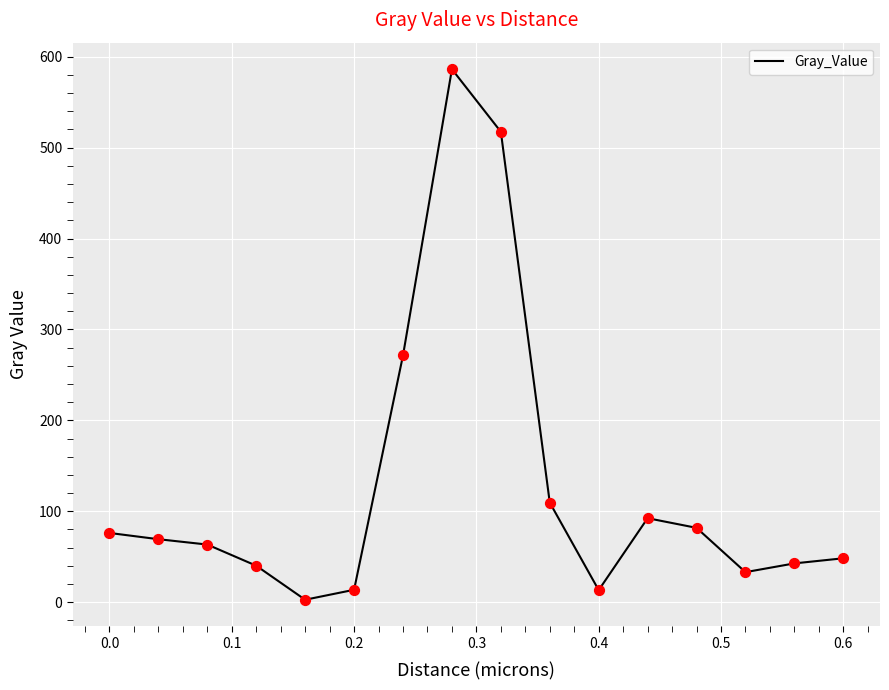

What is the maximum value shown in the chart?

586.2